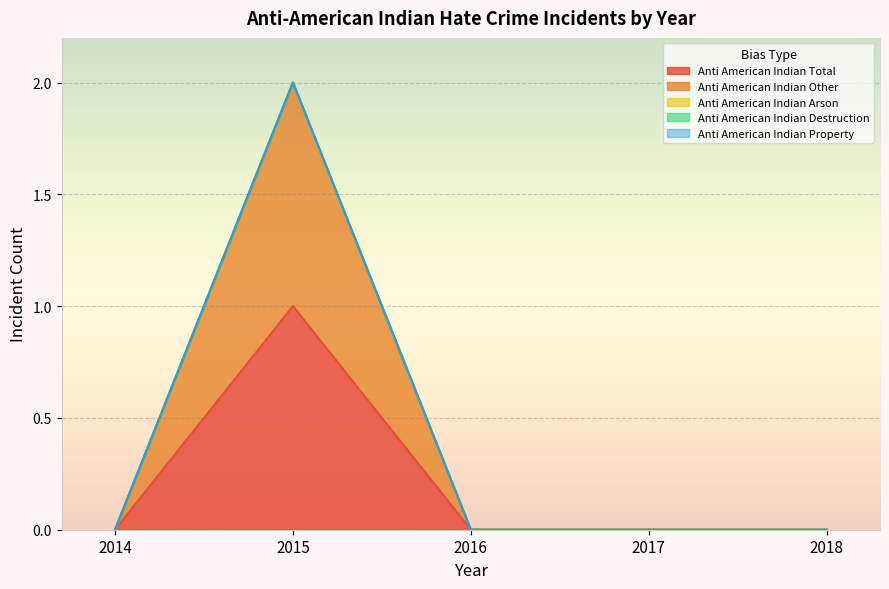

What are all the series names shown in the legend?

anti_american_indian_total, anti_american_indian_other, anti_american_indian_arson, anti_american_indian_destruction, anti_american_indian_property